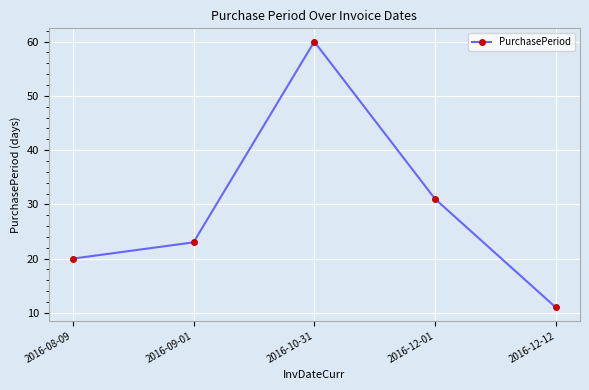

What is the greatest value displayed?

60